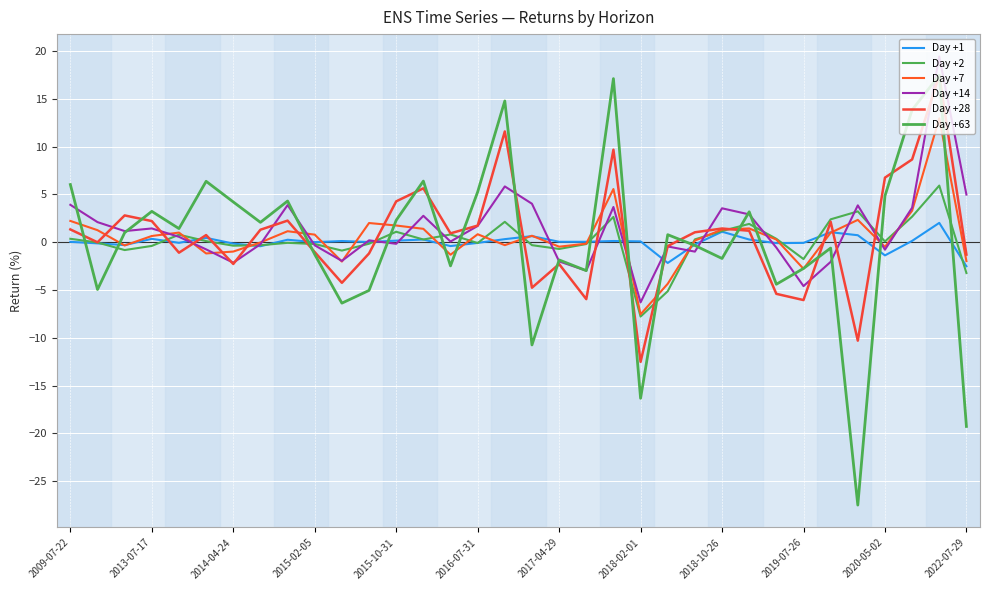

How many lines are shown in the chart?

6